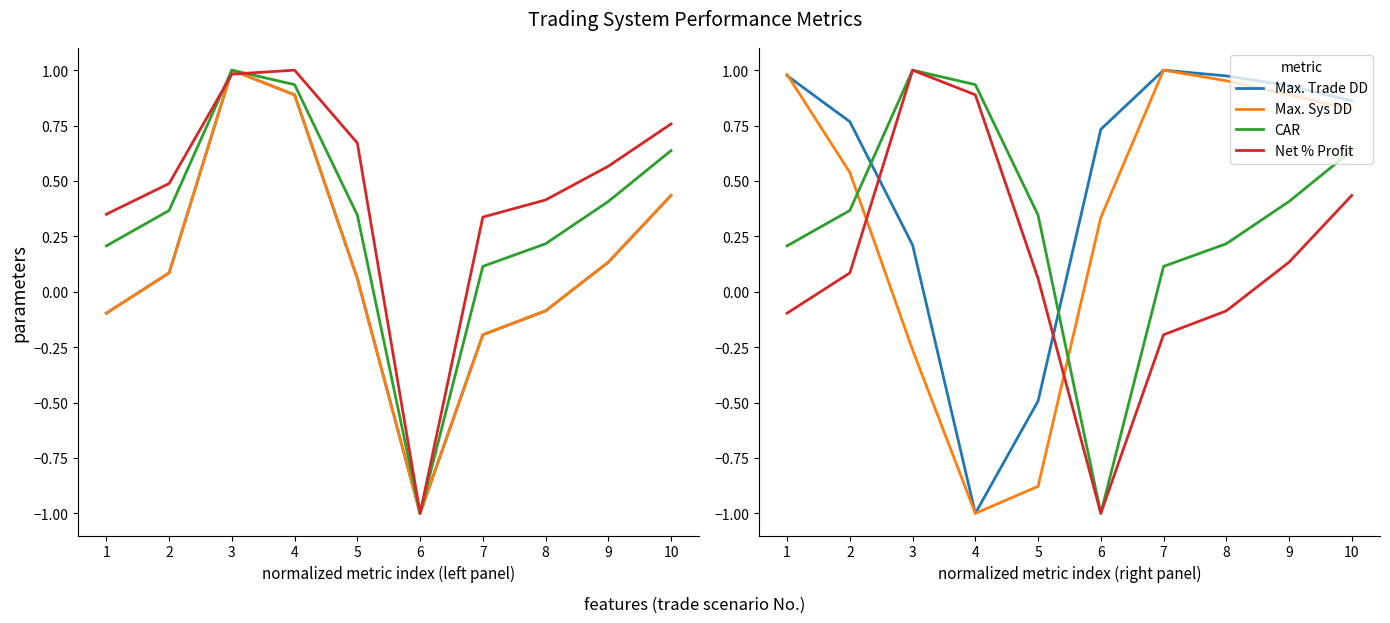

What is the value of the Max. Sys DD point at the 8th from the left?

1.0